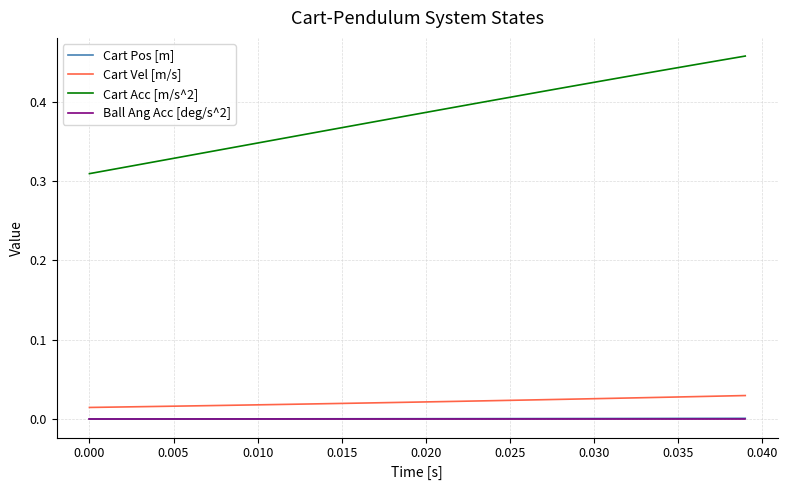

Which series has the largest total across all categories?

Cart Acc [m/s^2]